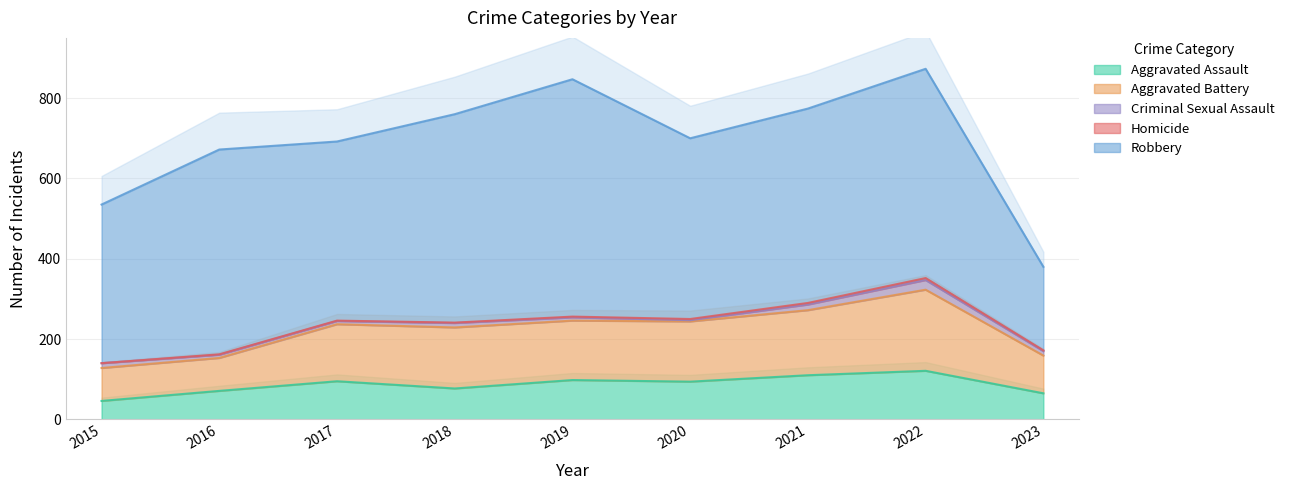

Is the value of Aggravated Battery at 2016 greater than the value of Aggravated Assault at 2020?

No